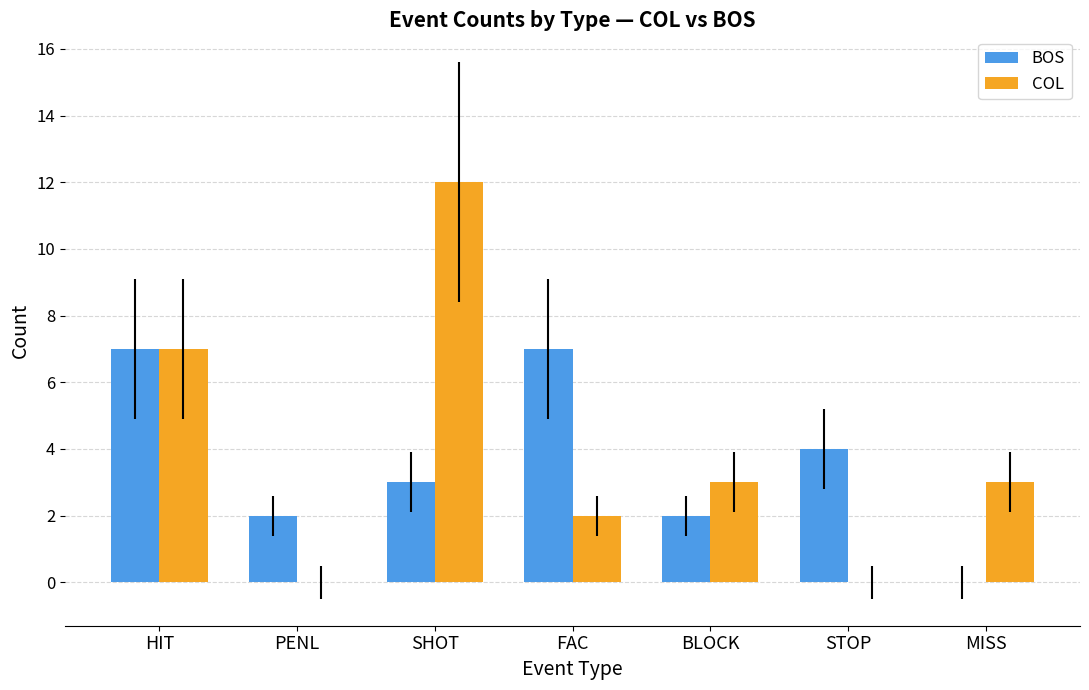

Read the COL value at MISS, to the nearest 5.

5